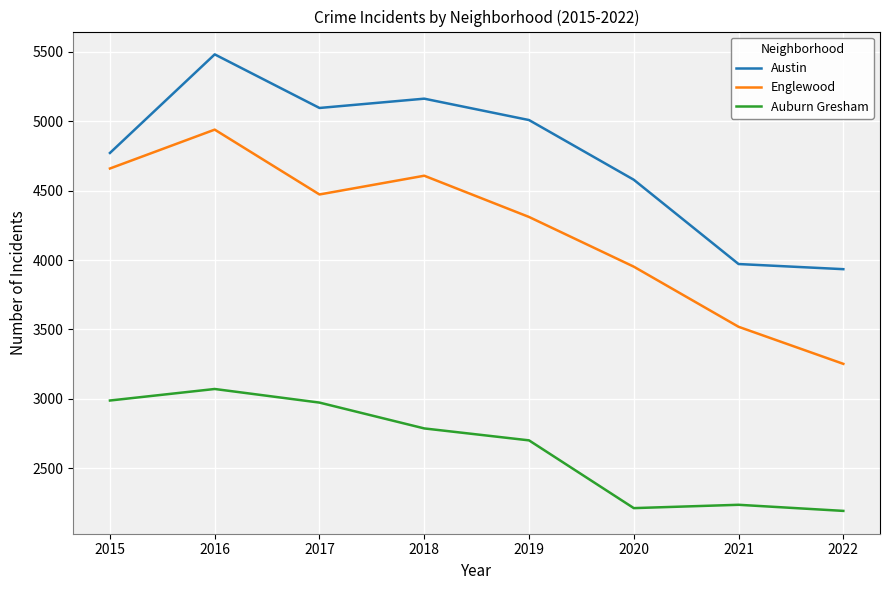

True or false: Auburn Gresham and Austin intersect in this chart.

False